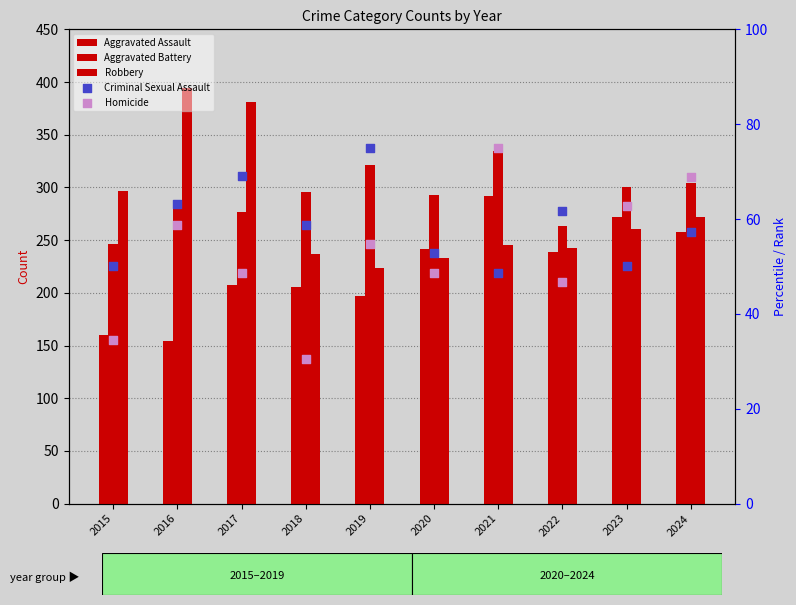

What is the total value across all series at 2020?

869.6